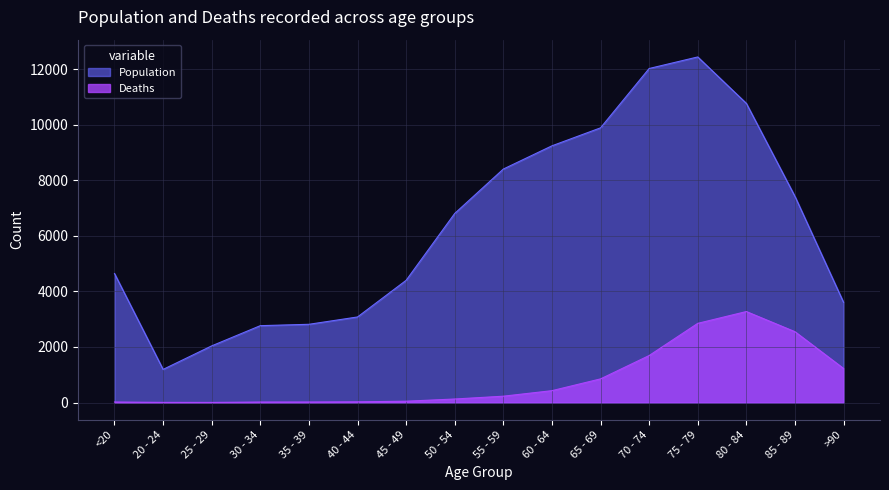

List the series in order of their peak value, highest first.

Population, Deaths